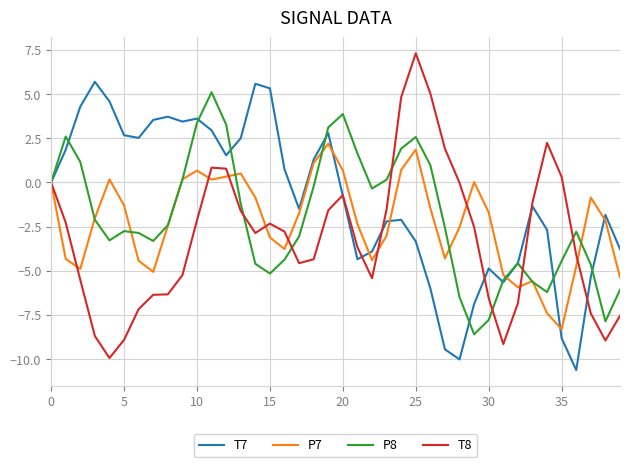

Which series has the largest total across all categories?

T7